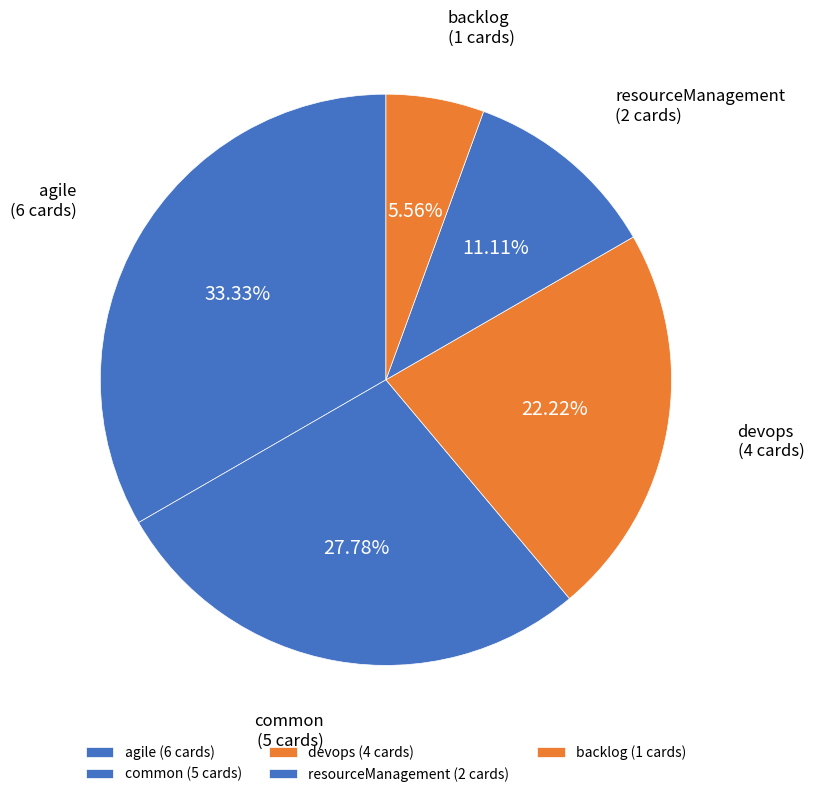

How many segments does this pie chart have?

5